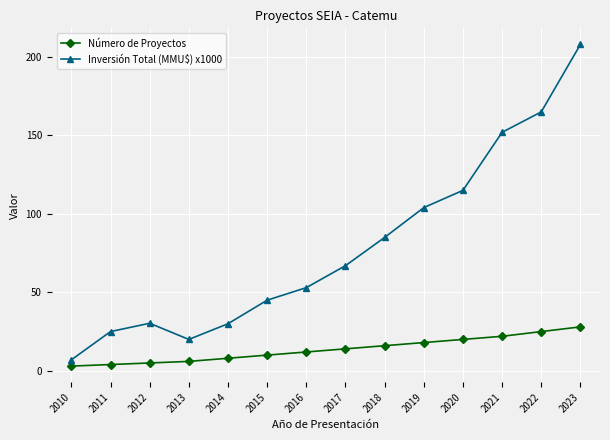

True or false: Inversión Total (MMU$) x1000 and Número de Proyectos cross at least once.

False